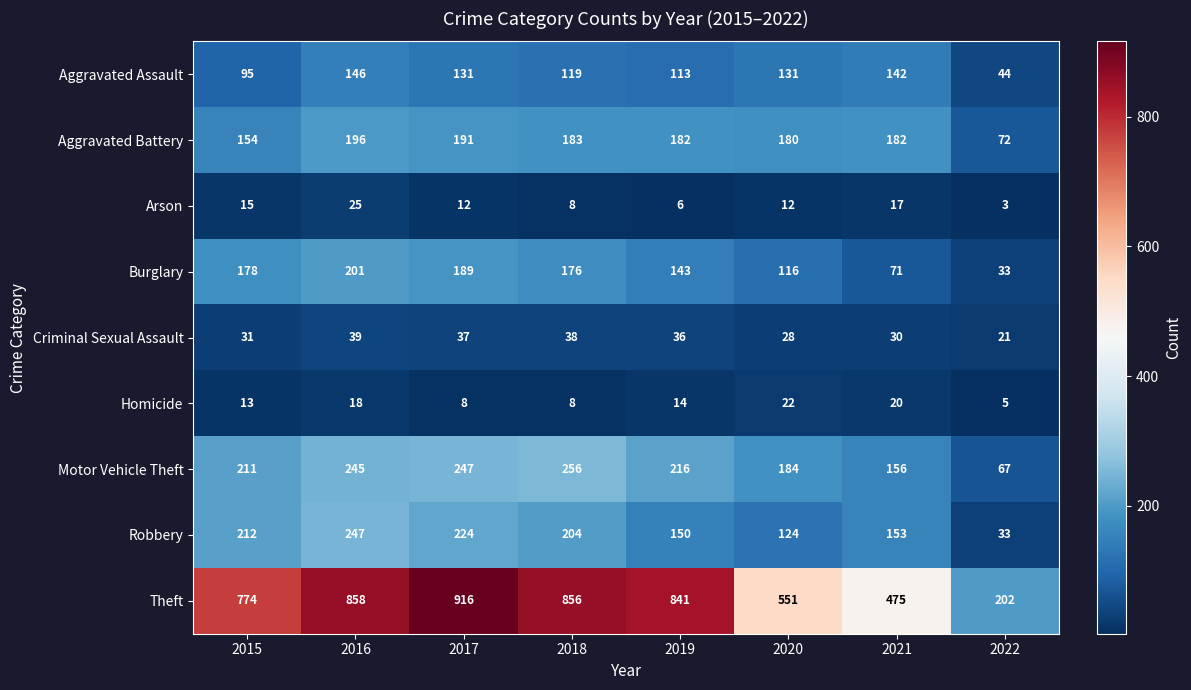

What is the spread (max minus min) of values at 2022?

199